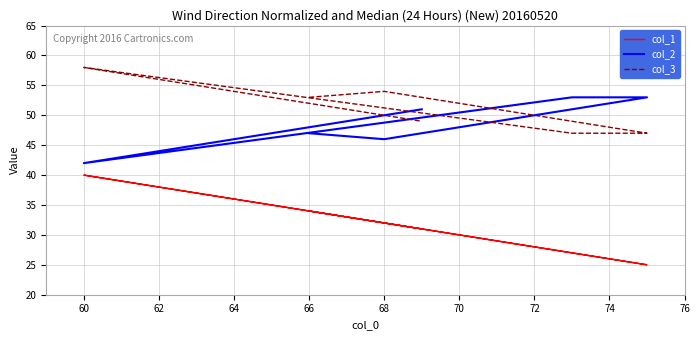

How many values in the col_2 series are below 51?

3